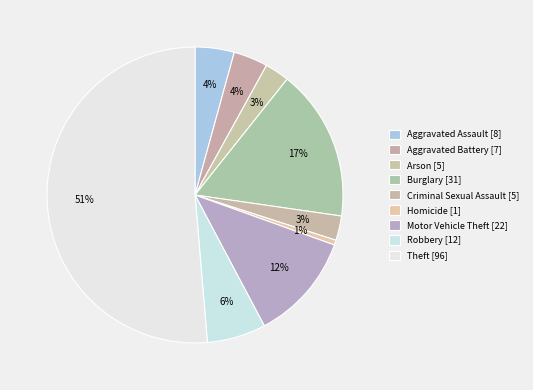

Is there any slice that represents more than half of the pie?

Yes